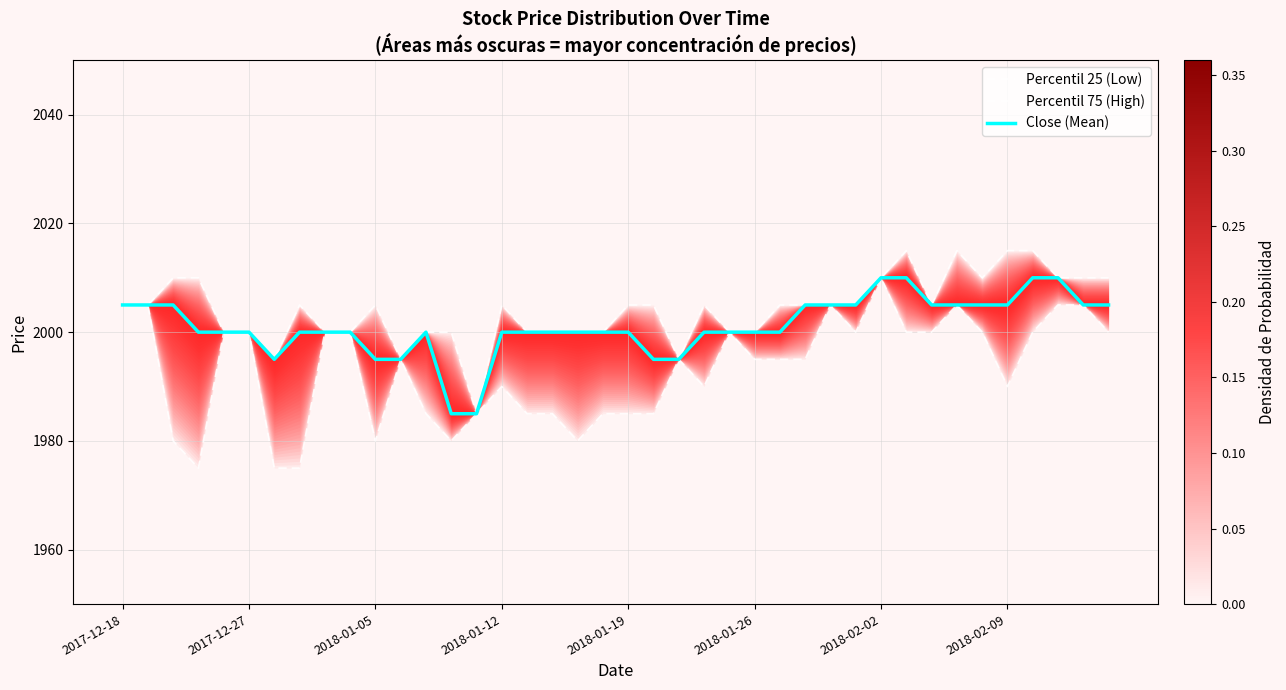

List the series in order of their peak value, highest first.

Percentil 75 (High), Percentil 25 (Low), Close (Mean)